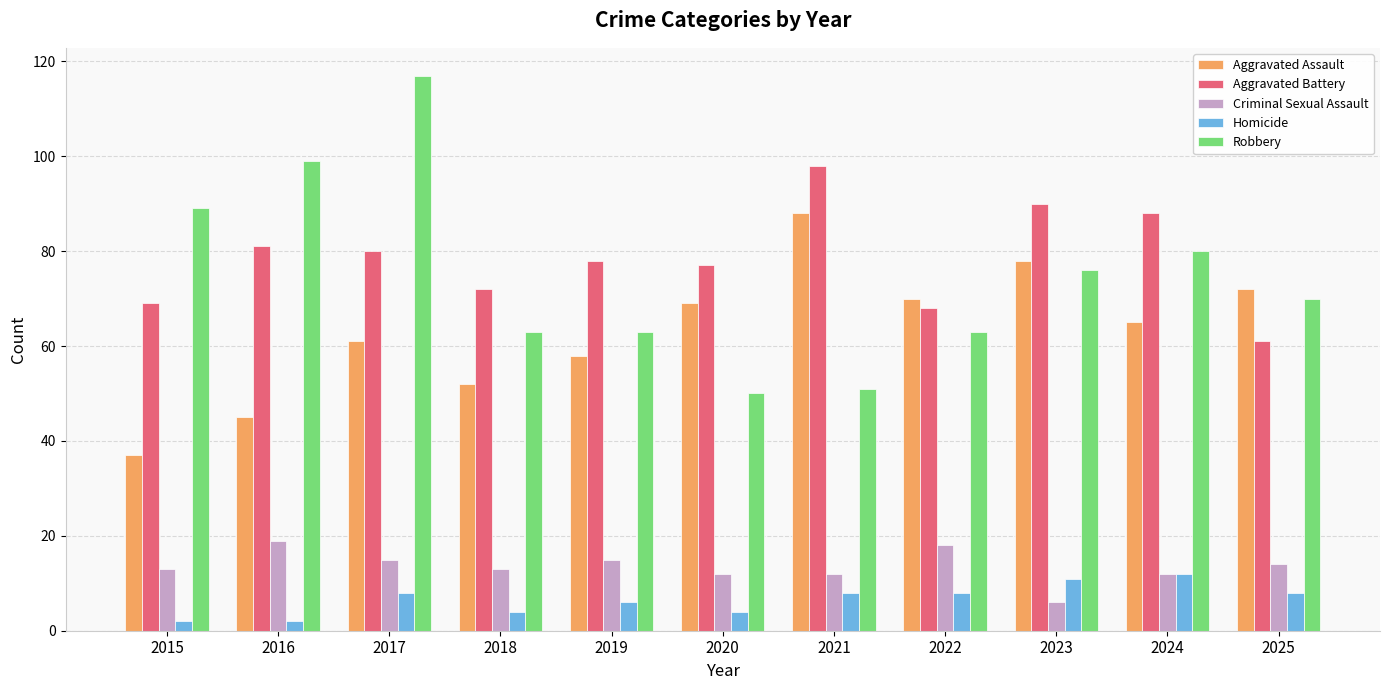

The value of Robbery at 2016 is 63. True or false?

False